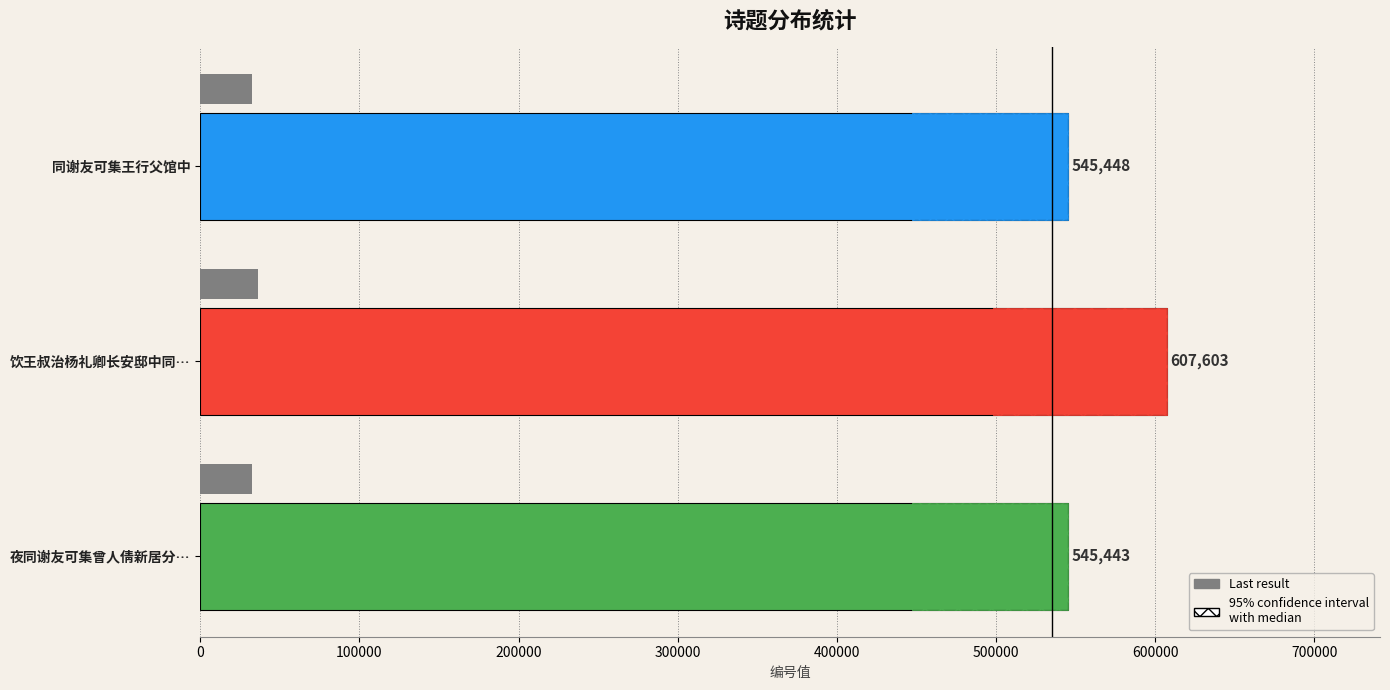

What is the value of the 1st bar from the left?

545448